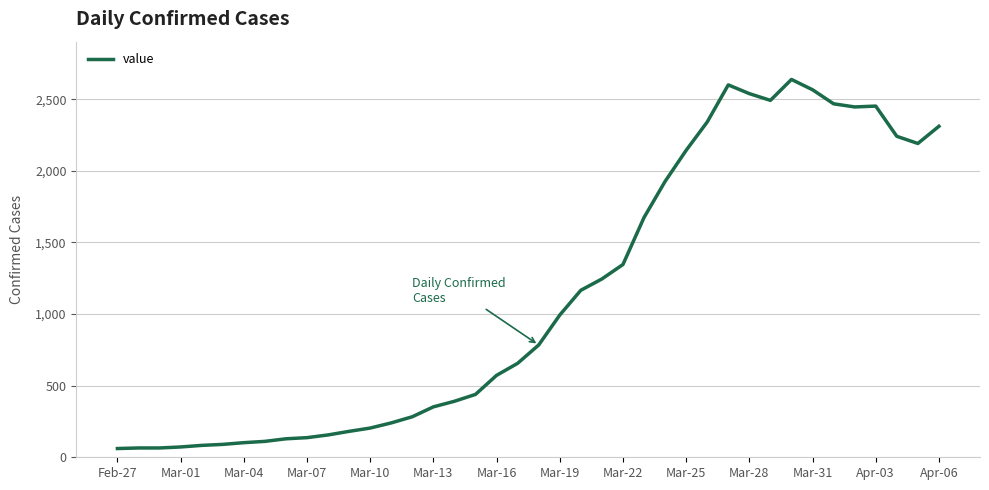

What is the difference between the maximum and minimum values?

2577